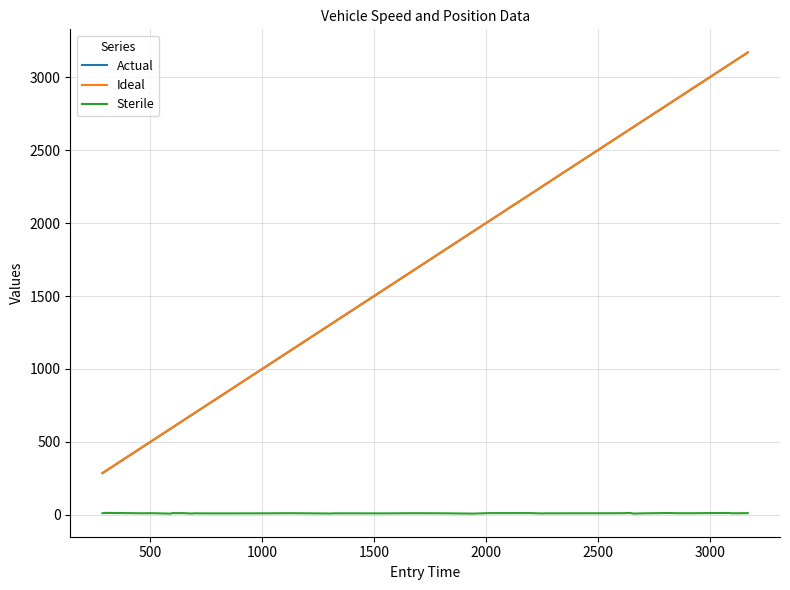

How many lines are shown in the chart?

3